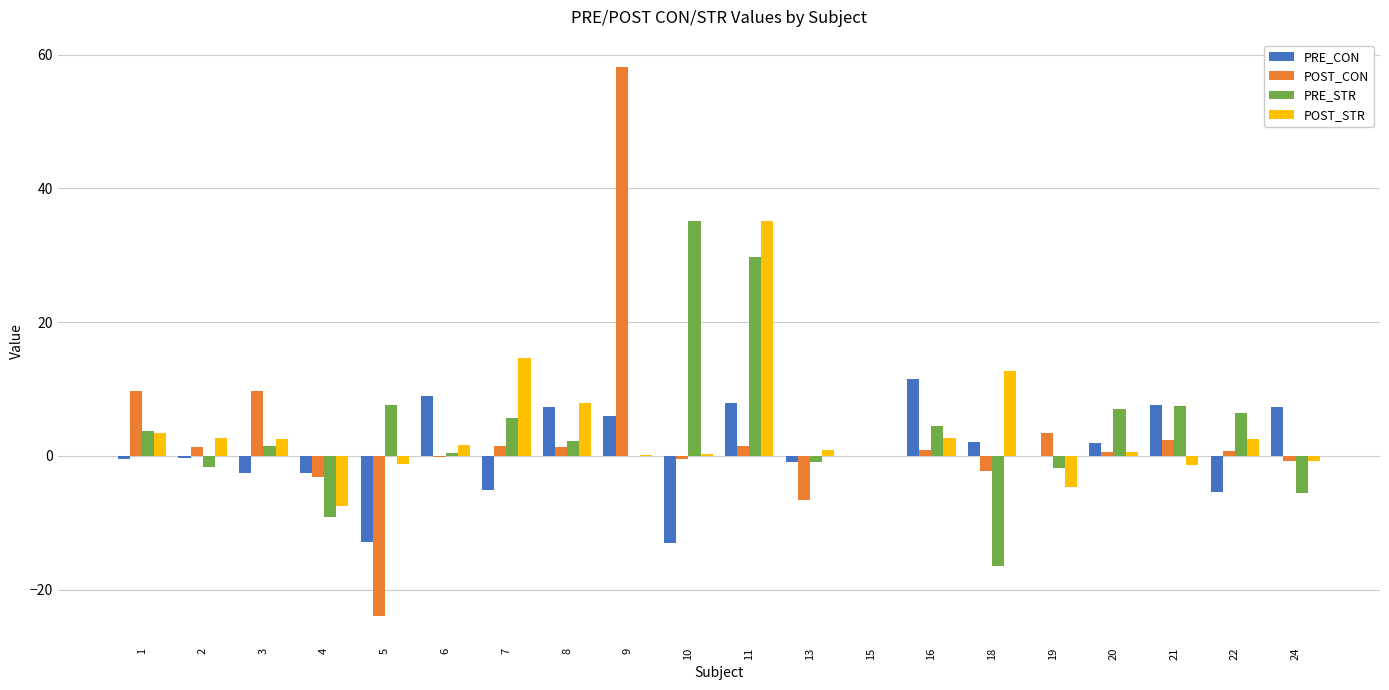

What is the sum of the POST_STR values at 11 and 15?

35.2